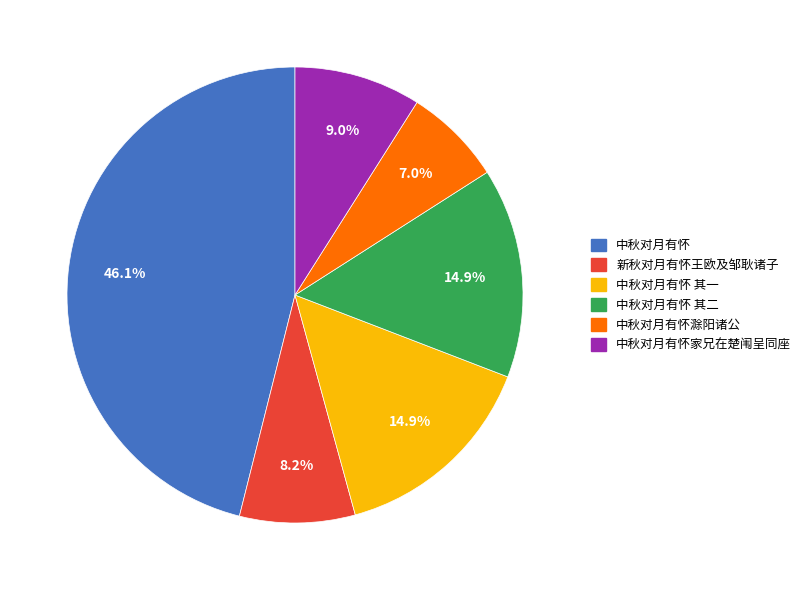

Is there a majority slice in this chart?

No